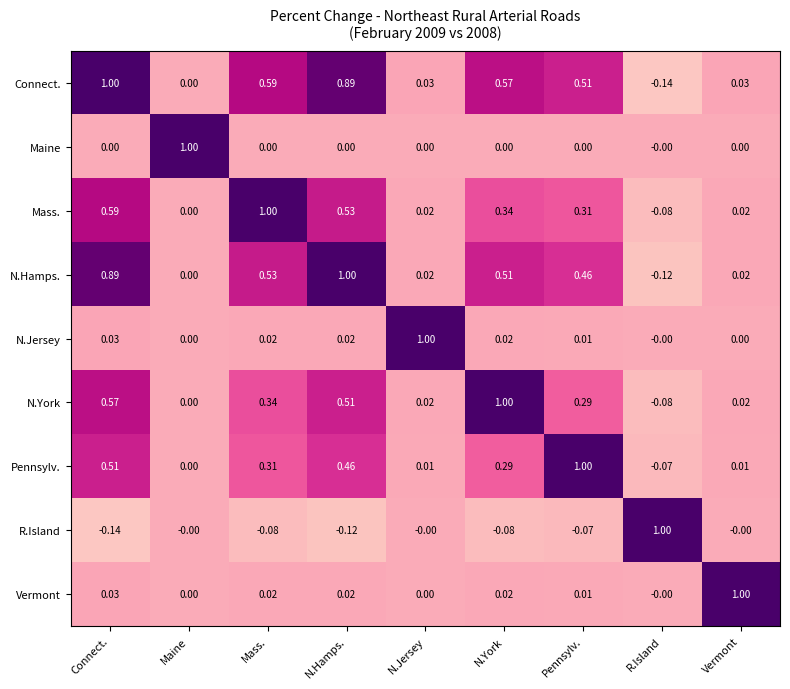

At which label does N.Hamps. reach its minimum?

R.Island